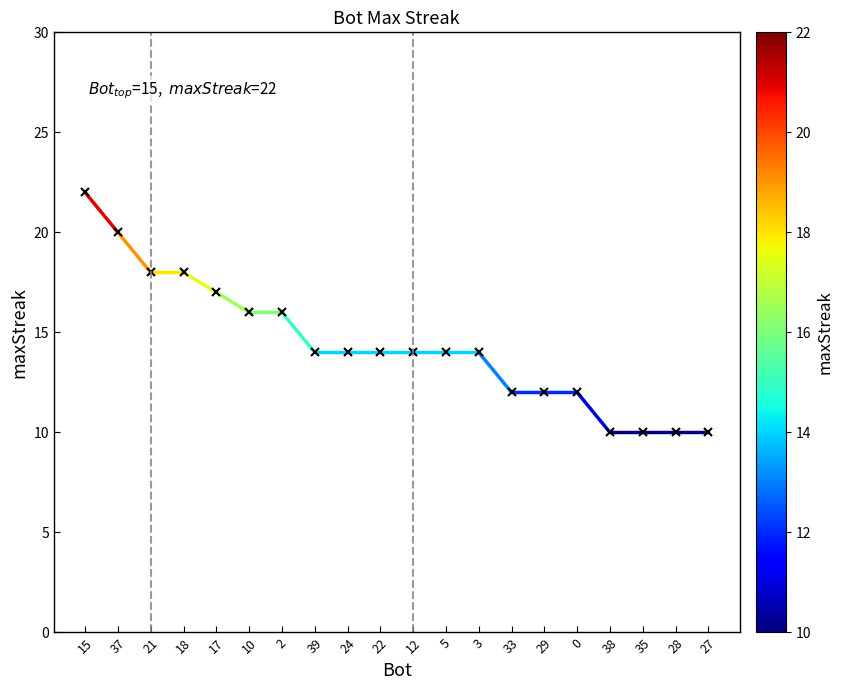

Count the number of data series in this chart.

1